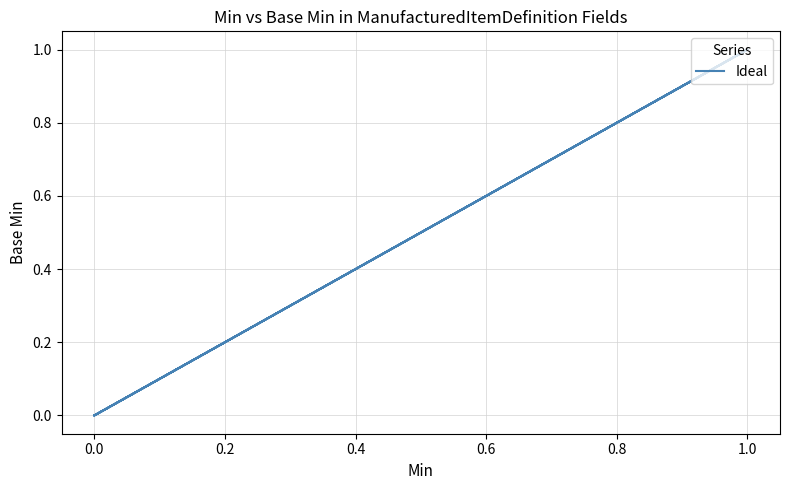

How many interior local valleys (lower than both neighbors) does the data have?

1